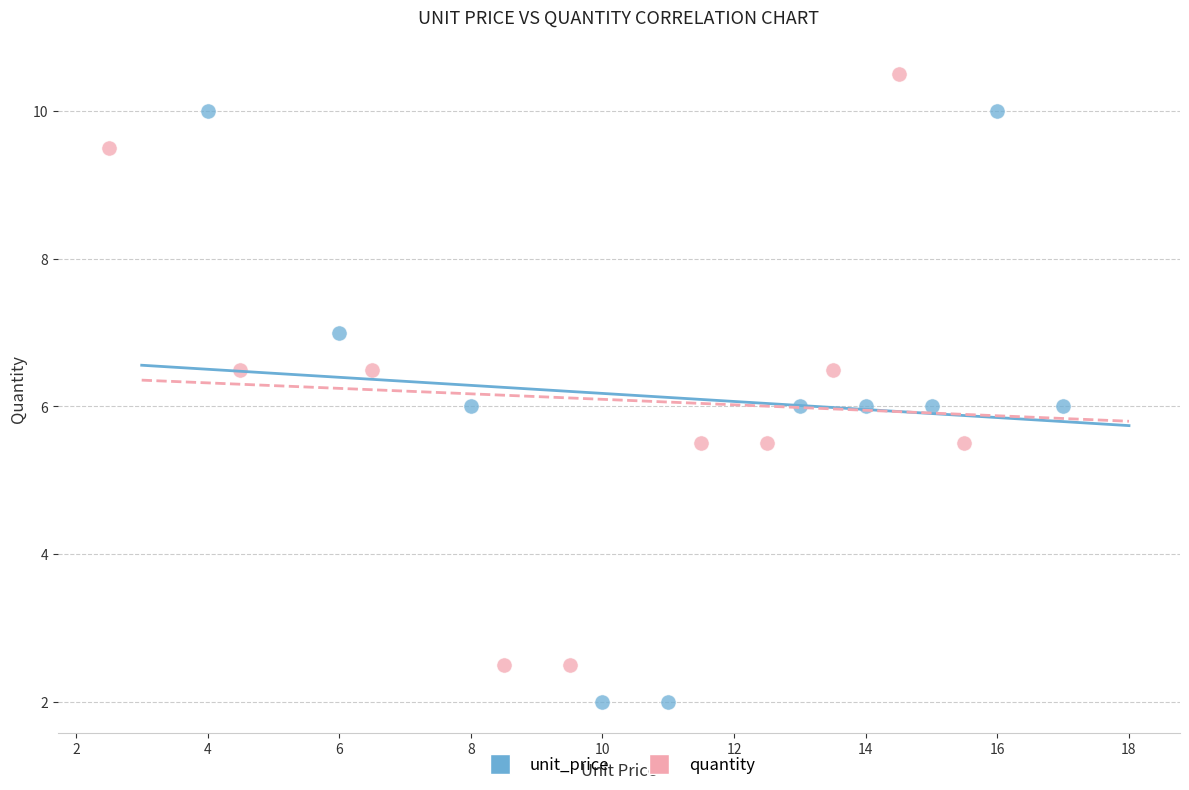

What are all the series names shown in the legend?

unit_price, quantity